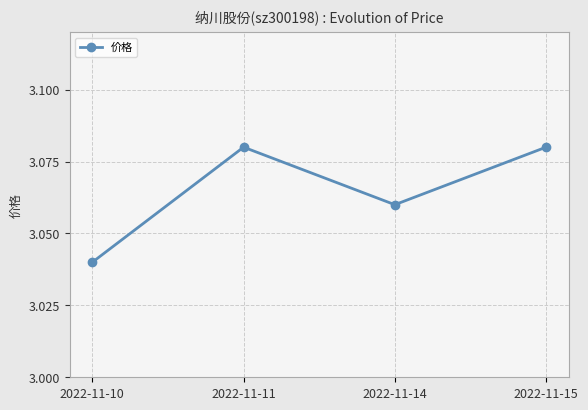

Count the number of data series in this chart.

1